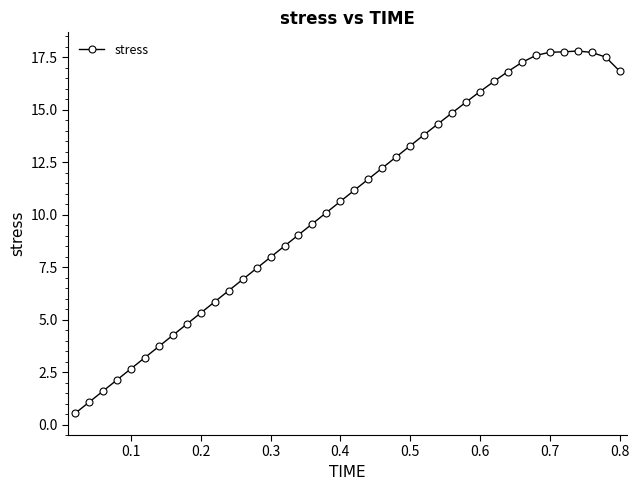

What is the difference between the maximum and minimum values?

17.3